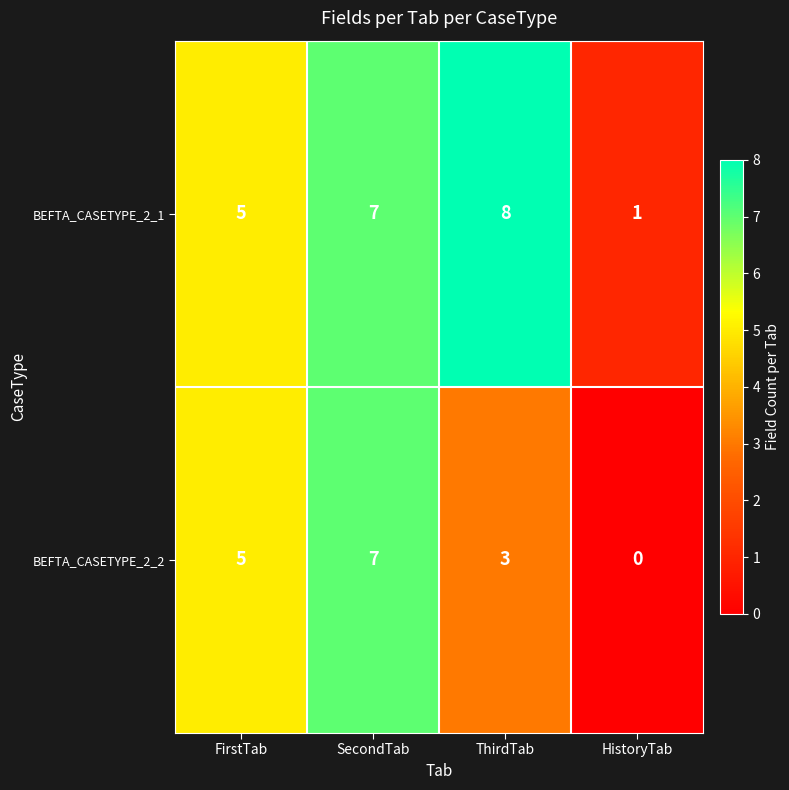

List the labels in order of BEFTA_CASETYPE_2_1 value, largest first.

ThirdTab, SecondTab, FirstTab, HistoryTab